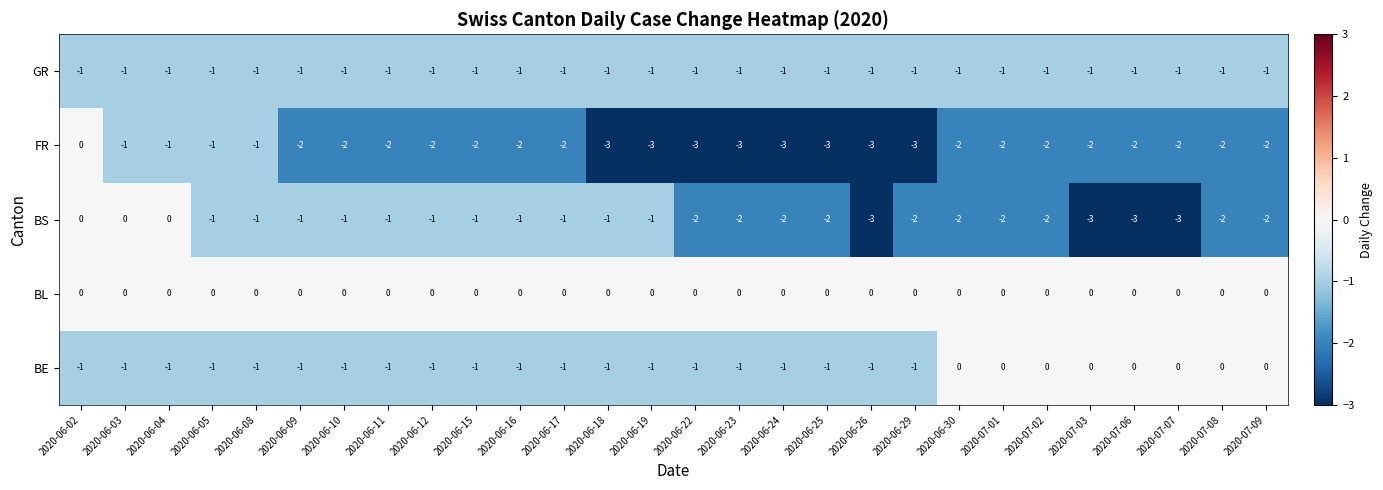

Which series changed the most between 2020-06-08 and 2020-06-25?

FR